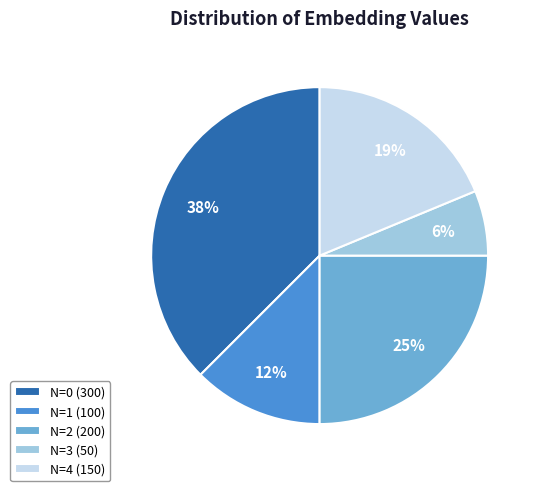

Is N=0 (300) the majority of the pie?

No